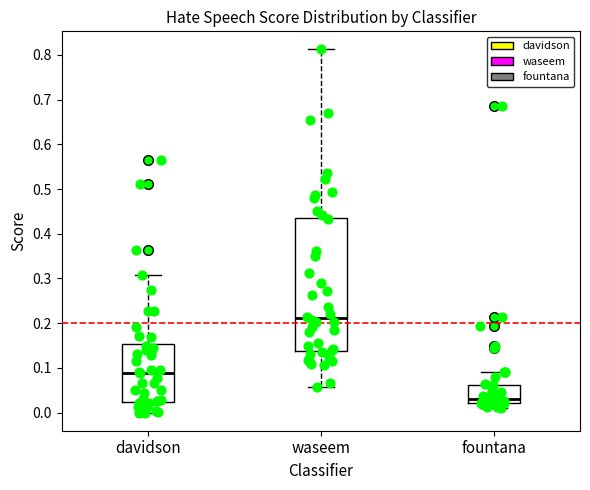

Reading left to right, transcribe this box plot: for each box, give where its median line is, the range the box spans, and where its two whiskers end, as read against the y-axis. The values are not printed on the chart, so give them approximately, as read against the axis.

davidson: median 0.09, box 0.02 to 0.15, whiskers 0.00 to 0.31
waseem: median 0.21, box 0.14 to 0.43, whiskers 0.06 to 0.81
fountana: median 0.03, box 0.02 to 0.06, whiskers 0.01 to 0.09